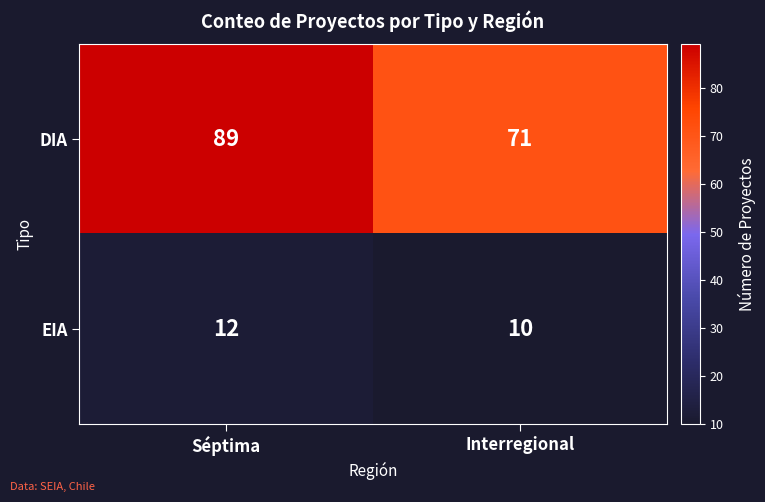

The DIA series shows 71 at Interregional. True or false?

True